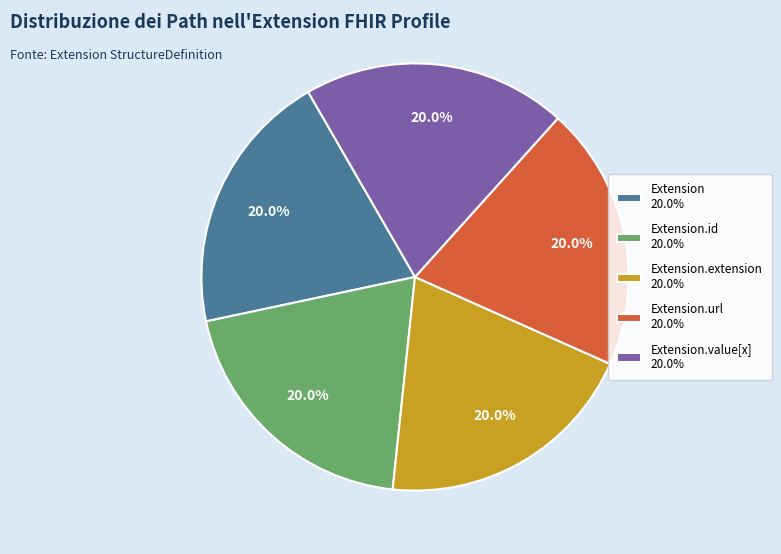

Does any single category account for the majority?

No